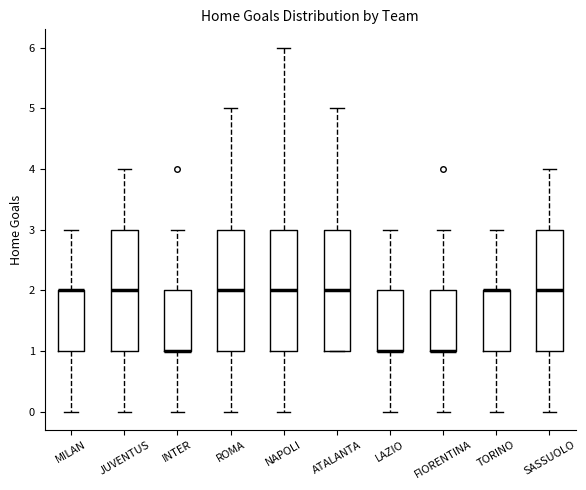

Reading left to right, read every box against the y-axis: the position of its median line, the range the box covers, and the ends of its whiskers. The values are not printed on the chart, so give them approximately, as read against the axis.

MILAN: median 2 (drawn on the box's upper edge), box 1 to 2, whiskers 0 to 3
JUVENTUS: median 2, box 1 to 3, whiskers 0 to 4
INTER: median 1 (drawn on the box's lower edge), box 1 to 2, whiskers 0 to 3
ROMA: median 2, box 1 to 3, whiskers 0 to 5
NAPOLI: median 2, box 1 to 3, whiskers 0 to 6
ATALANTA: median 2, box 1 to 3, whiskers 1 to 5
LAZIO: median 1 (drawn on the box's lower edge), box 1 to 2, whiskers 0 to 3
FIORENTINA: median 1 (drawn on the box's lower edge), box 1 to 2, whiskers 0 to 3
TORINO: median 2 (drawn on the box's upper edge), box 1 to 2, whiskers 0 to 3
SASSUOLO: median 2, box 1 to 3, whiskers 0 to 4